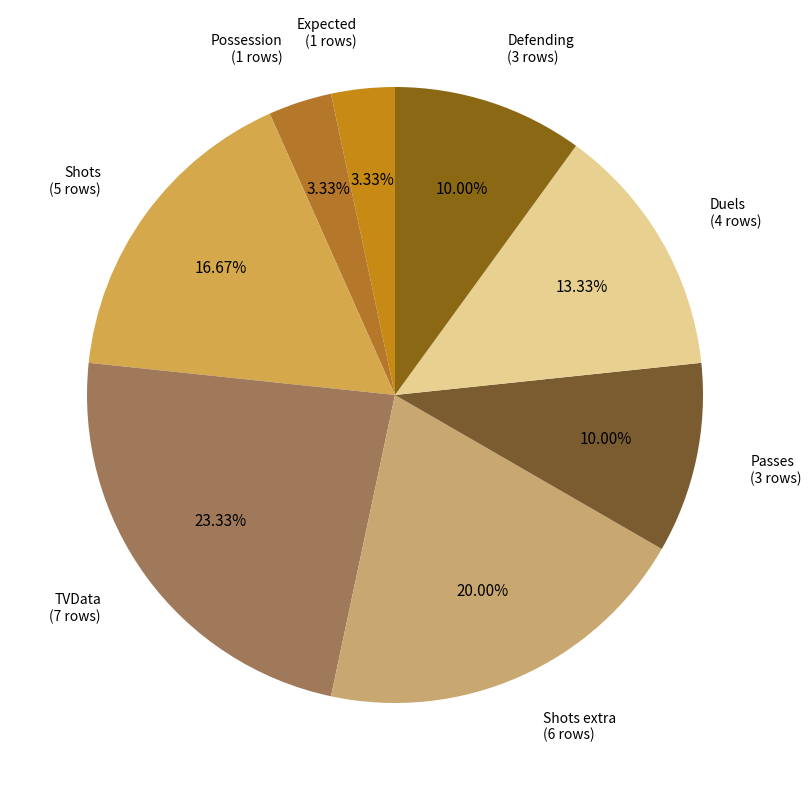

Which category has the biggest portion of the pie?

TVData